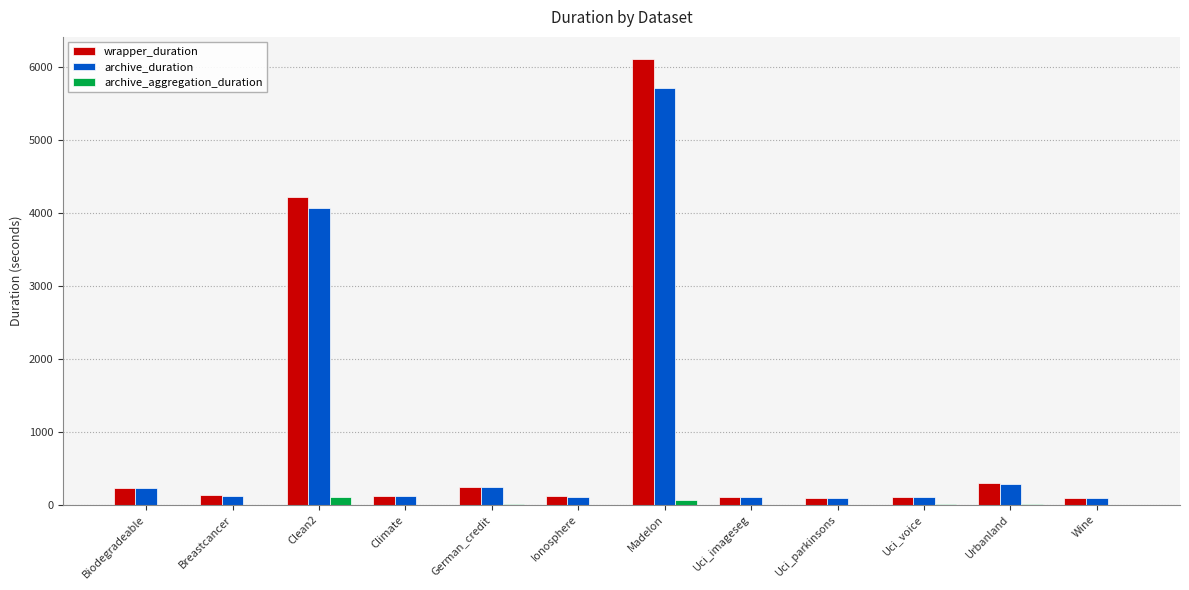

At which label does archive_duration reach its peak?

Madelon